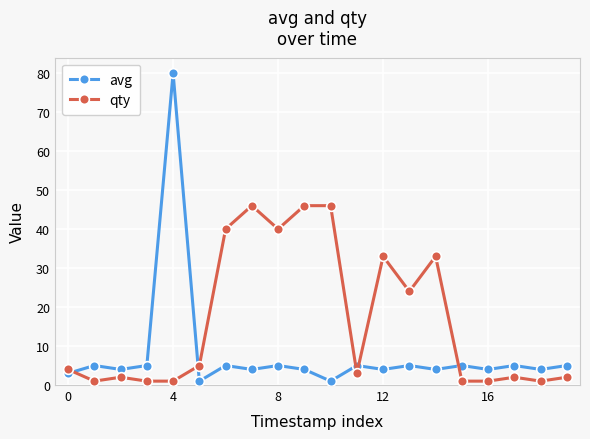

Does the chart display data point markers on the line(s)?

Yes